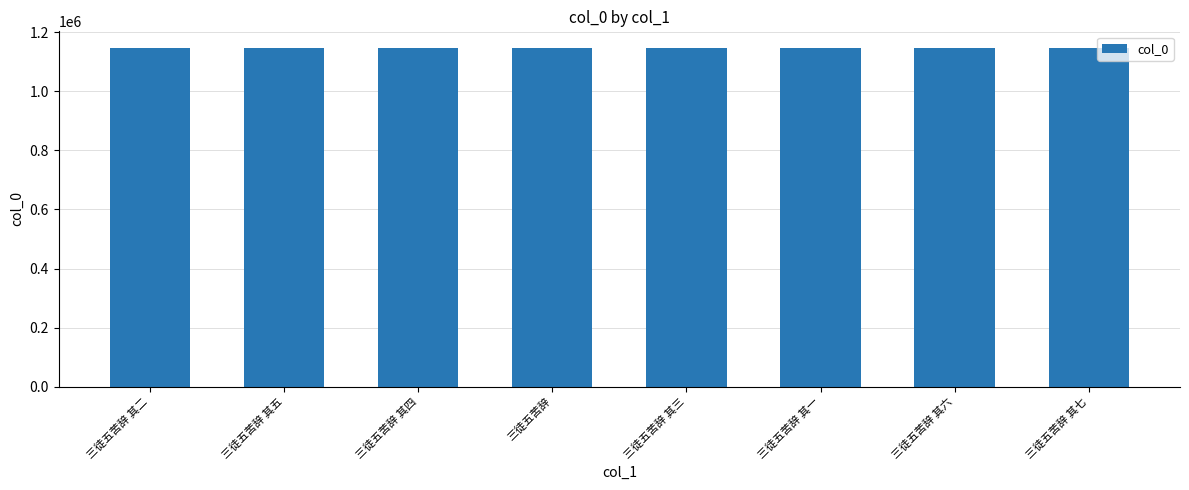

What is the ratio of the value at 三徒五苦辞 其二 to the value at 三徒五苦辞 其四?

1.0